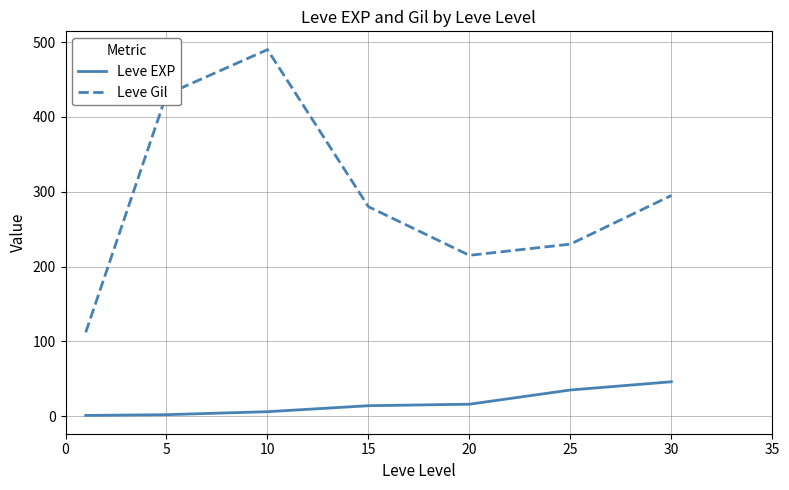

Which series has the largest total across all categories?

Leve Gil